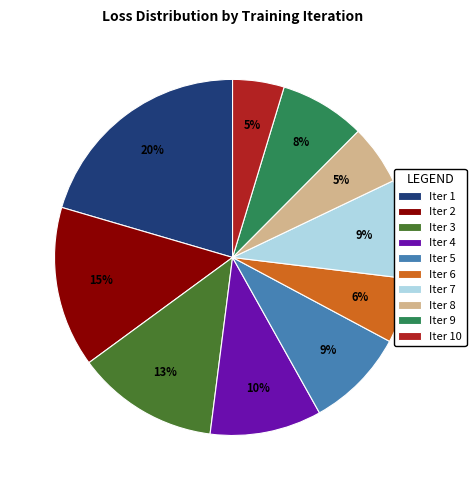

Does Iter 5 account for over 50% of the chart?

No